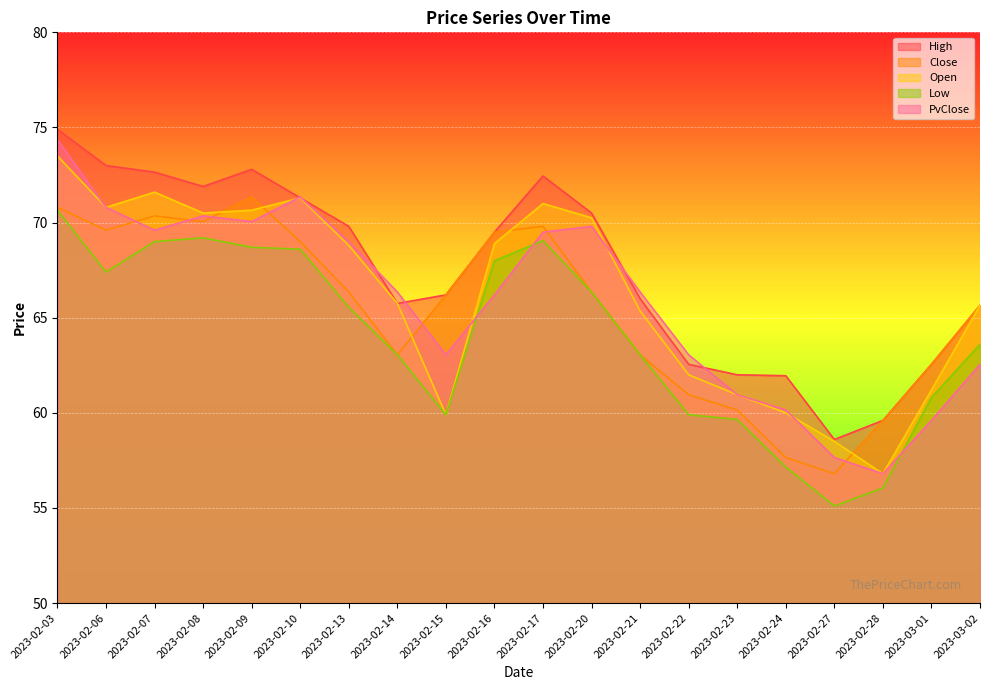

Count the number of categories in the chart.

20